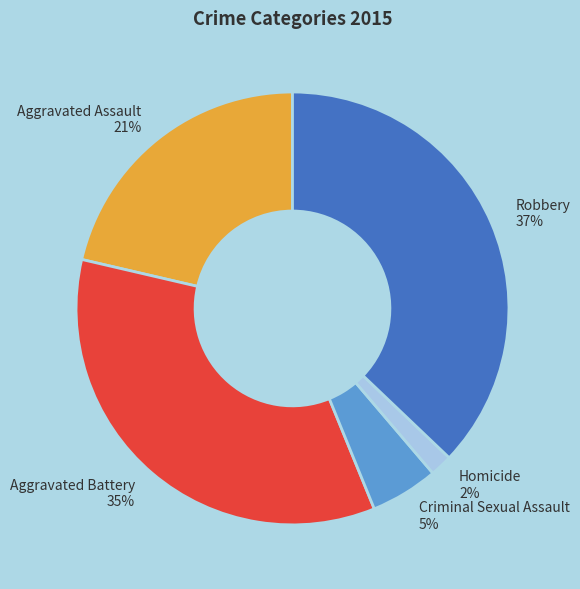

Is there any slice that represents more than half of the pie?

No